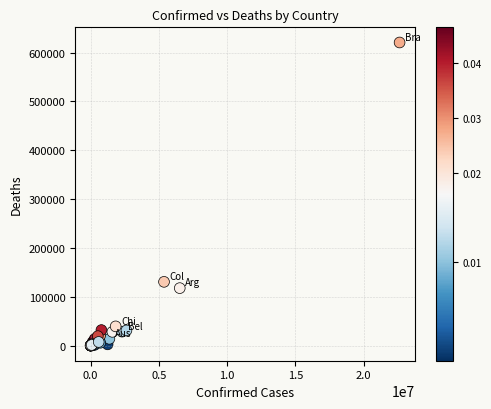

What Y value in the scatter plot is closest to 310255?

130460